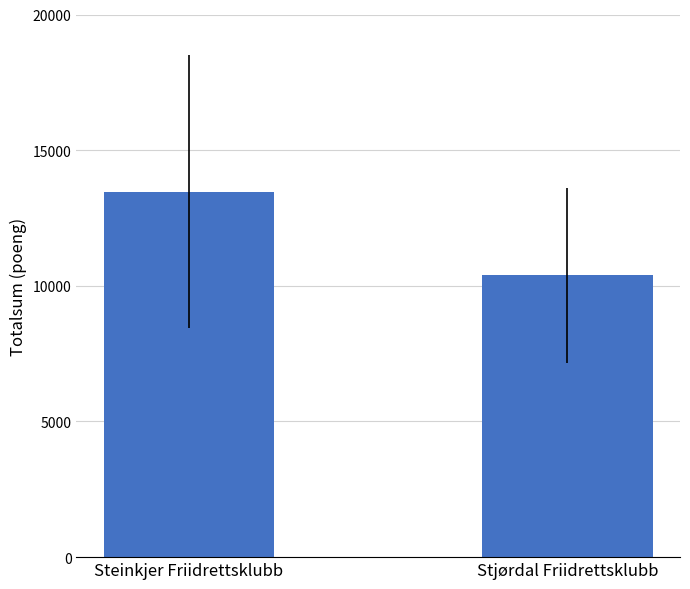

Count the values in the range 10390 to 13475.

2